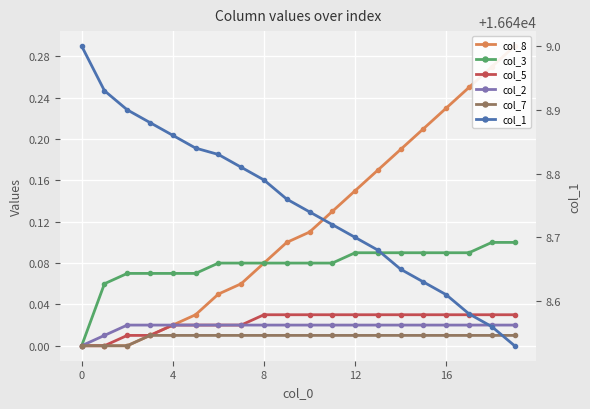

True or false: col_3 and col_8 intersect in this chart.

False